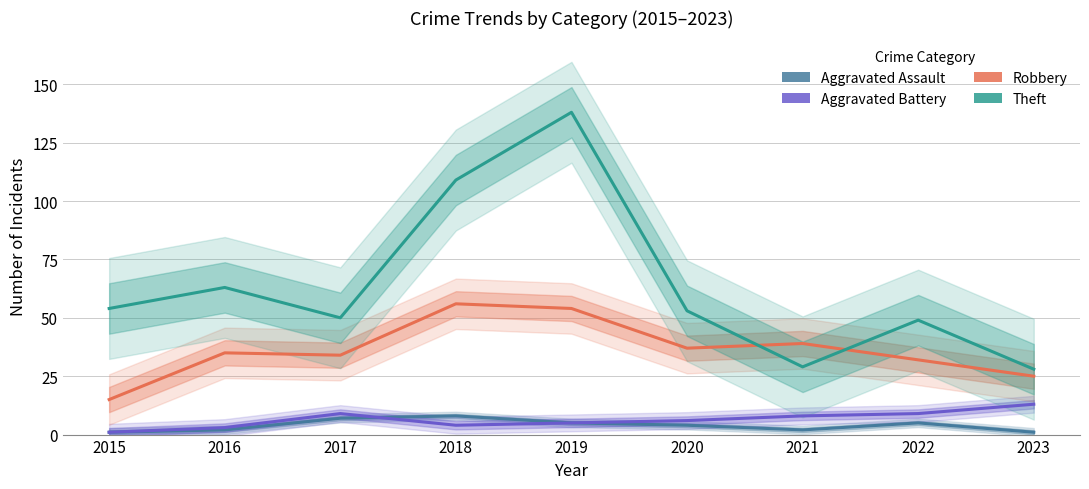

Reading right to left, extract all data points from this chart.

Aggravated Assault: 1	5	2	4	5	8	7	2	1
Aggravated Battery: 13	9	8	6	5	4	9	3	1
Robbery: 25	32	39	37	54	56	34	35	15
Theft: 28	49	29	53	138	109	50	63	54